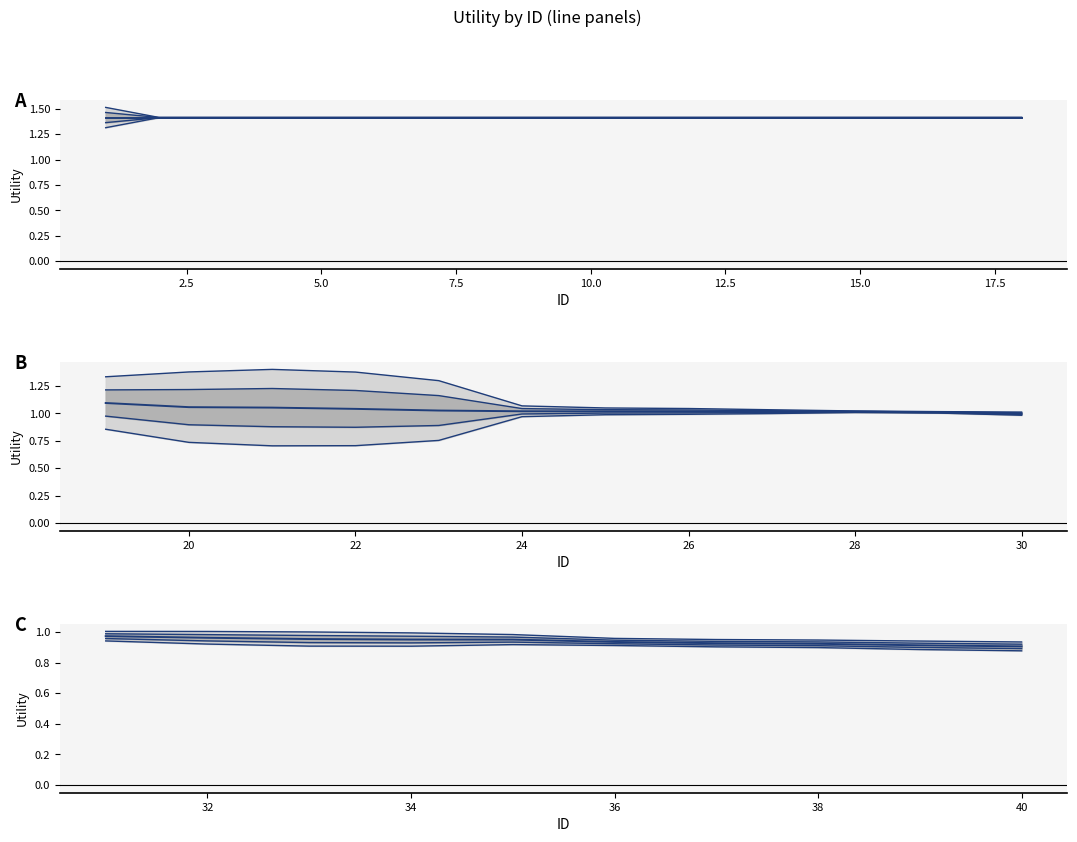

True or false: the data has more than 2 interior local peaks.

False